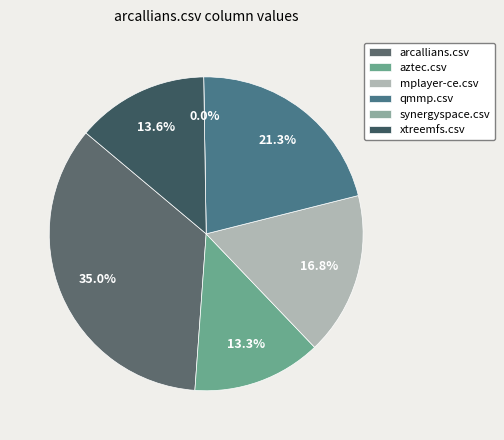

Rank the categories by value from lowest to highest.

synergyspace.csv, aztec.csv, xtreemfs.csv, mplayer-ce.csv, qmmp.csv, arcallians.csv